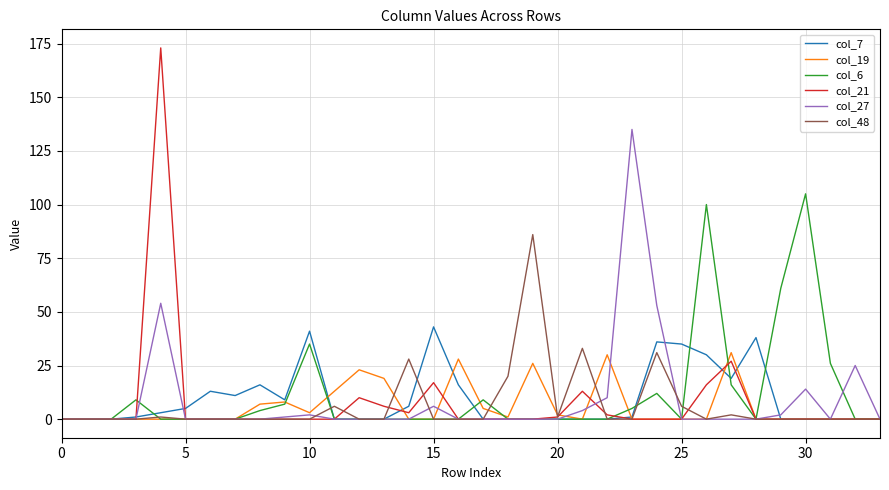

What is the maximum value shown in the chart?

173